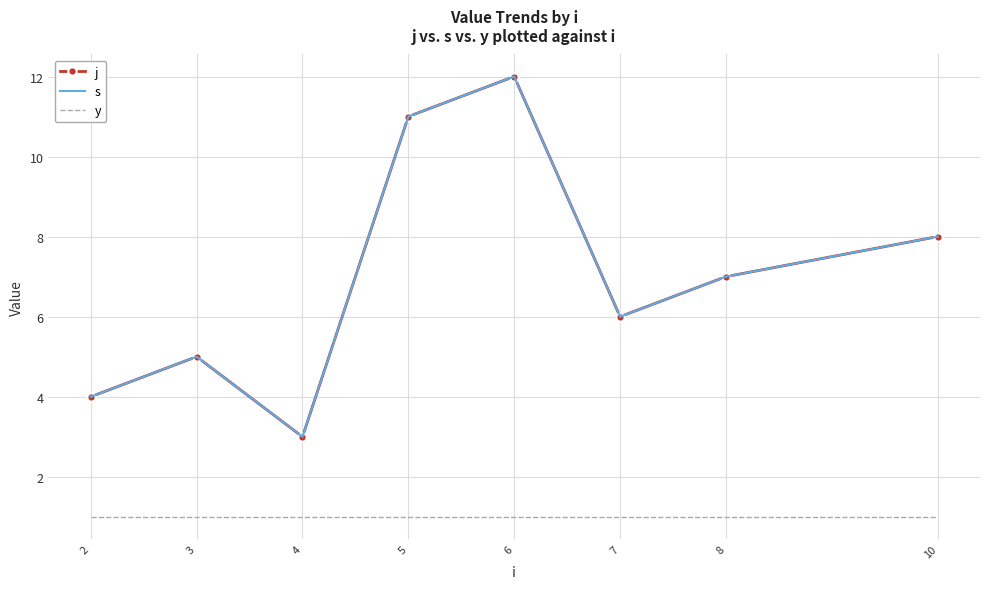

At 2, list the series in order from smallest to largest.

y, j, s